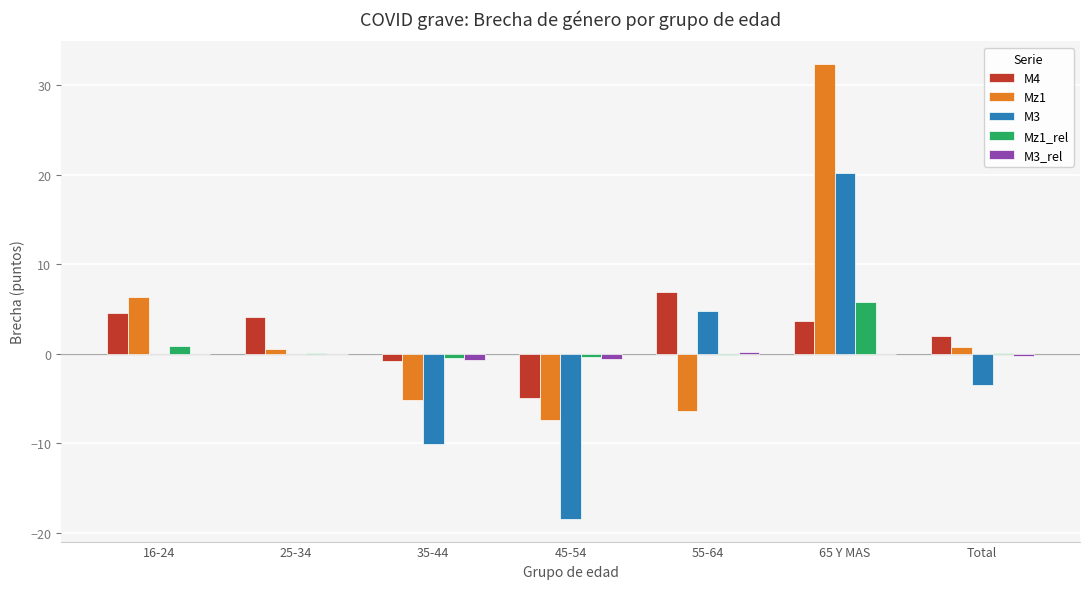

Is the value of M3_rel at 25-34 greater than the value of M3 at 45-54?

Yes